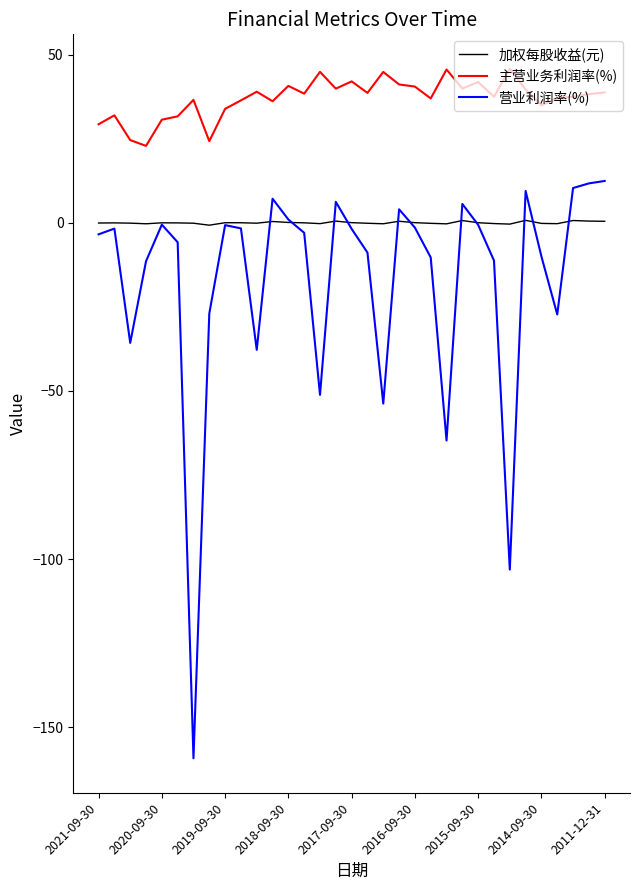

True or false: 加权每股收益(元) and 营业利润率(%) intersect in this chart.

True